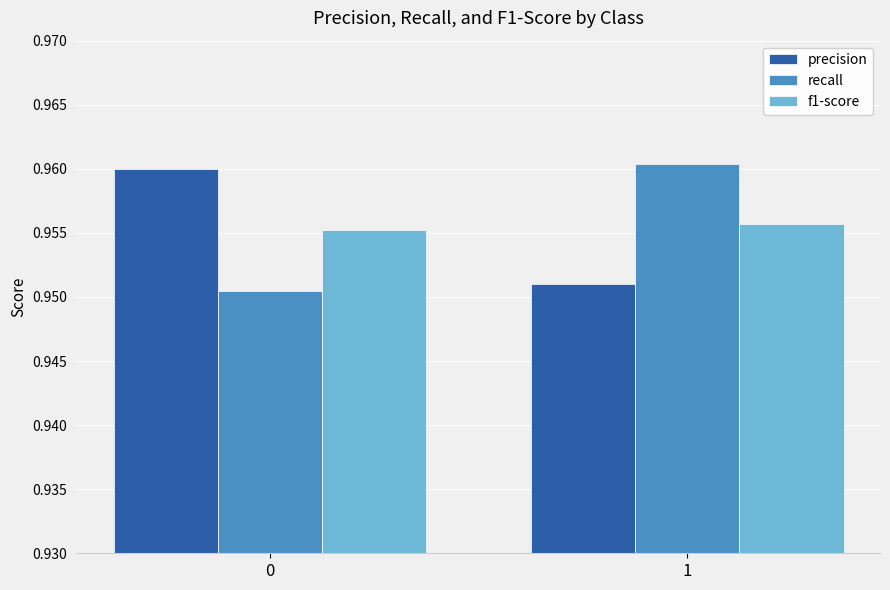

At 1, list the series in order from smallest to largest.

precision, f1-score, recall